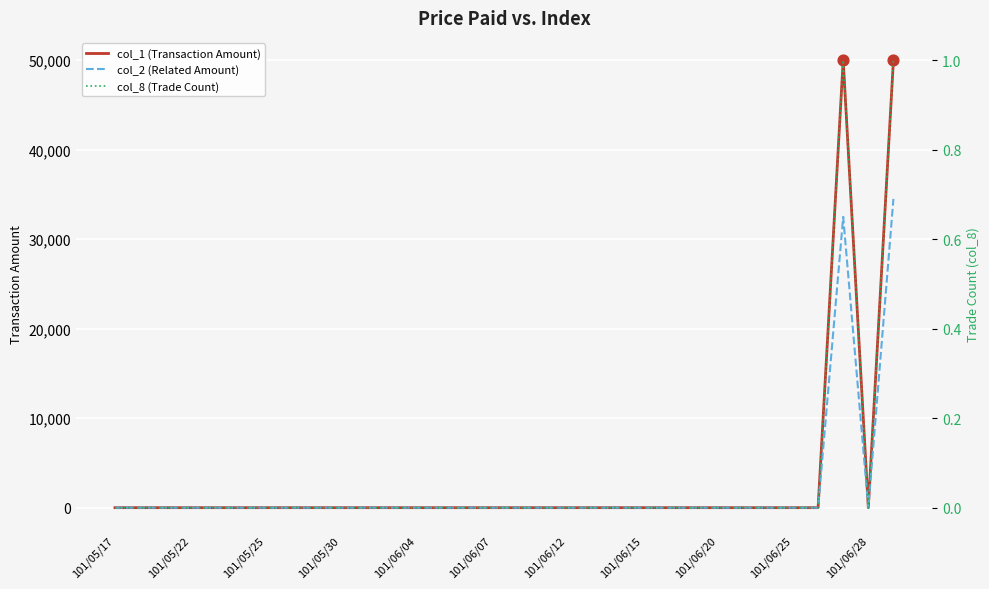

Which series has the widest spread of Y values?

col_1 (Transaction Amount)